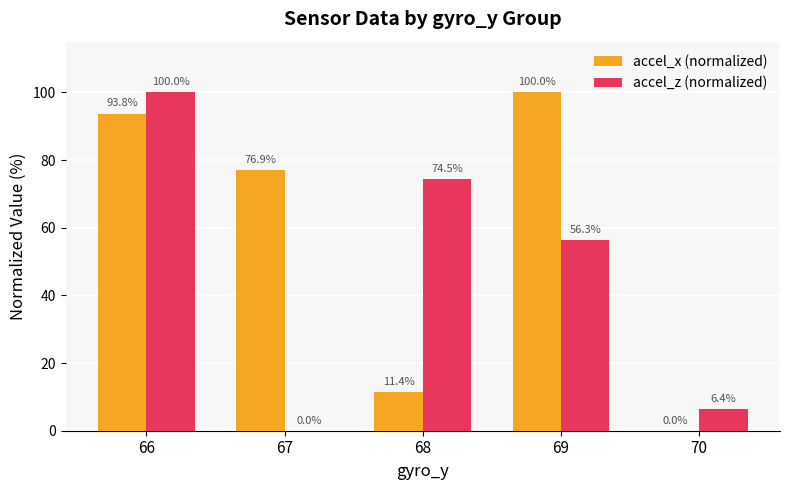

Where does the accel_x (normalized) series first go above 76?

66